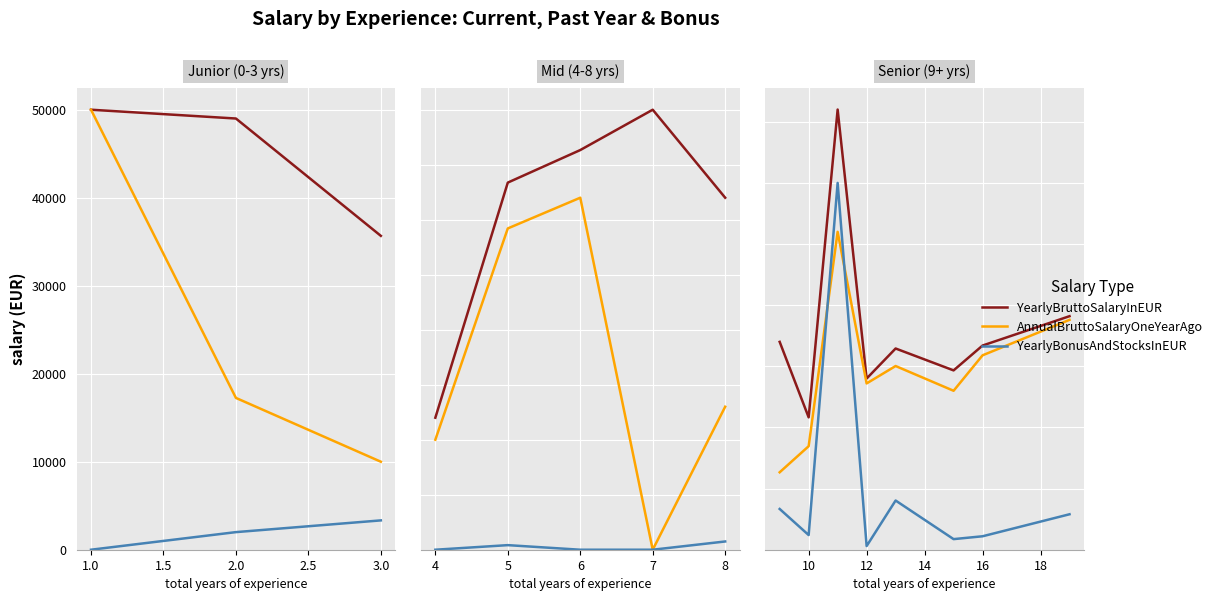

Rank the series by their average value, from lowest to highest.

YearlyBonusAndStocksInEUR, AnnualBruttoSalaryOneYearAgo, YearlyBruttoSalaryInEUR